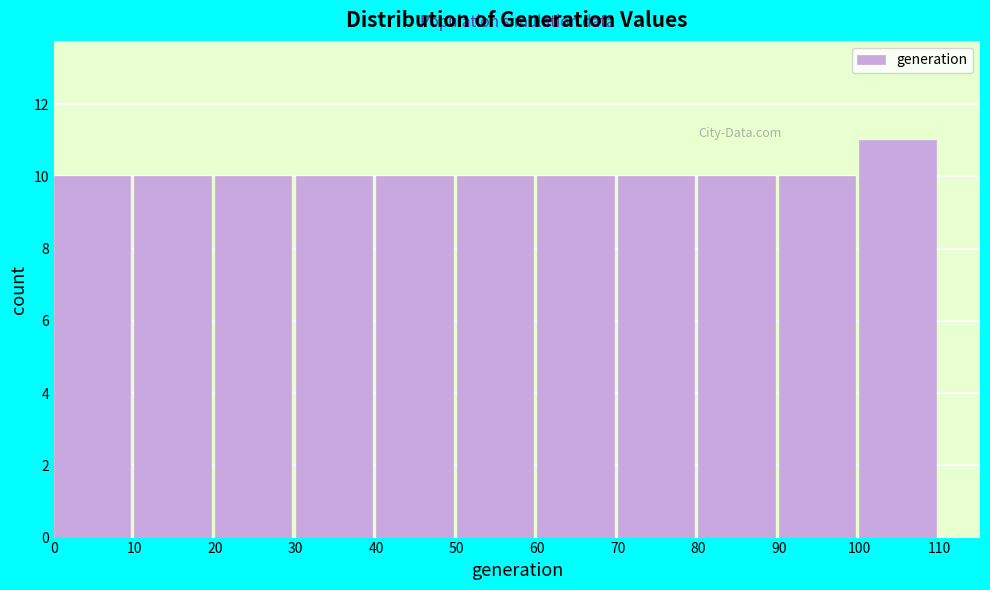

Reading left to right, transcribe this chart: for each bar, give the range it covers on the x-axis and its height. The values are not printed on the chart, so give them approximately, as read against the axis.

0 to 10: 10
10 to 20: 10
20 to 30: 10
30 to 40: 10
40 to 50: 10
50 to 60: 10
60 to 70: 10
70 to 80: 10
80 to 90: 10
90 to 100: 10
100 to 110: 11